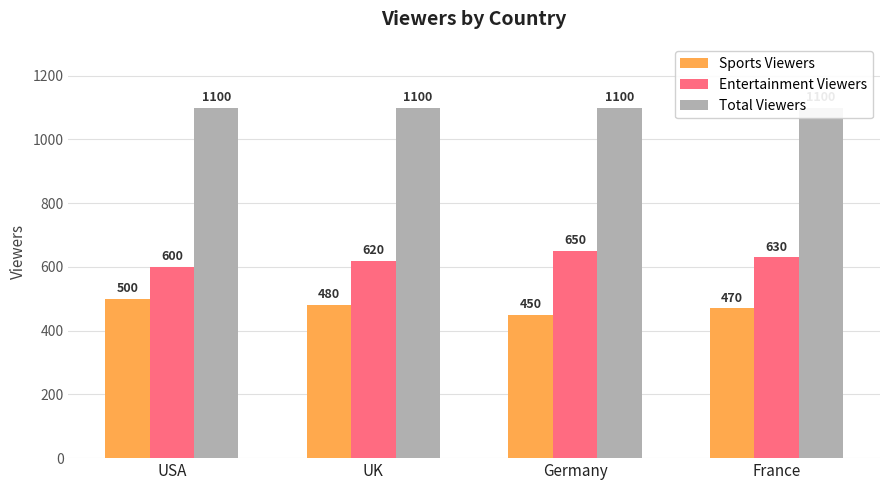

What is the greatest value displayed?

1100